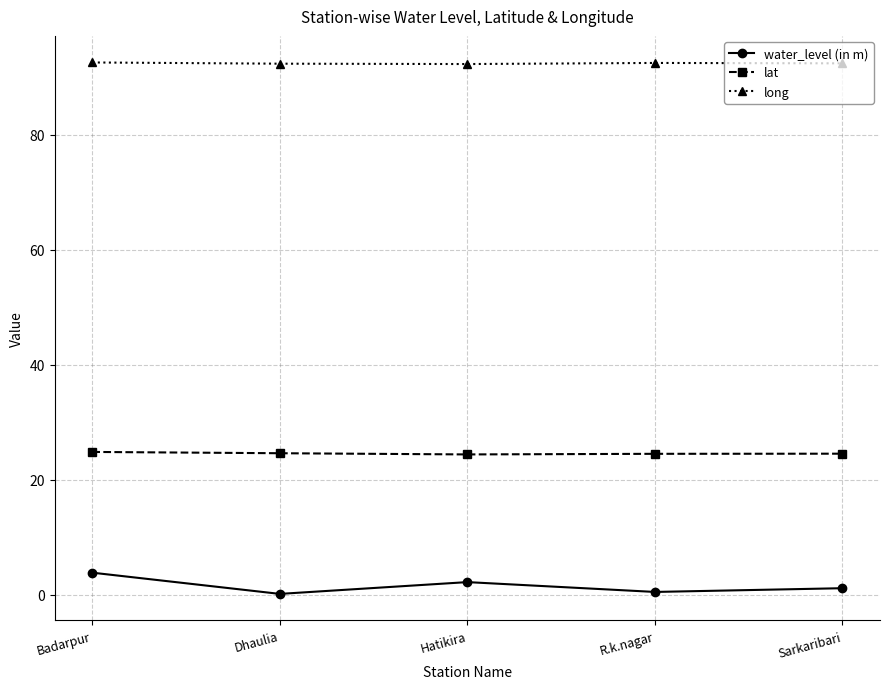

What is the value of the long point at the 5th from the left?

92.4